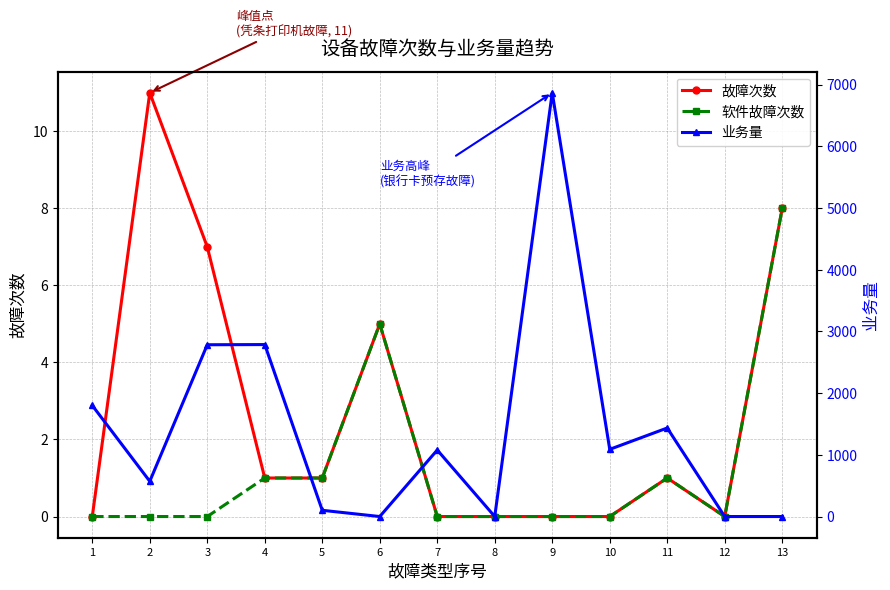

Which has a higher value, 2 or 13?

2